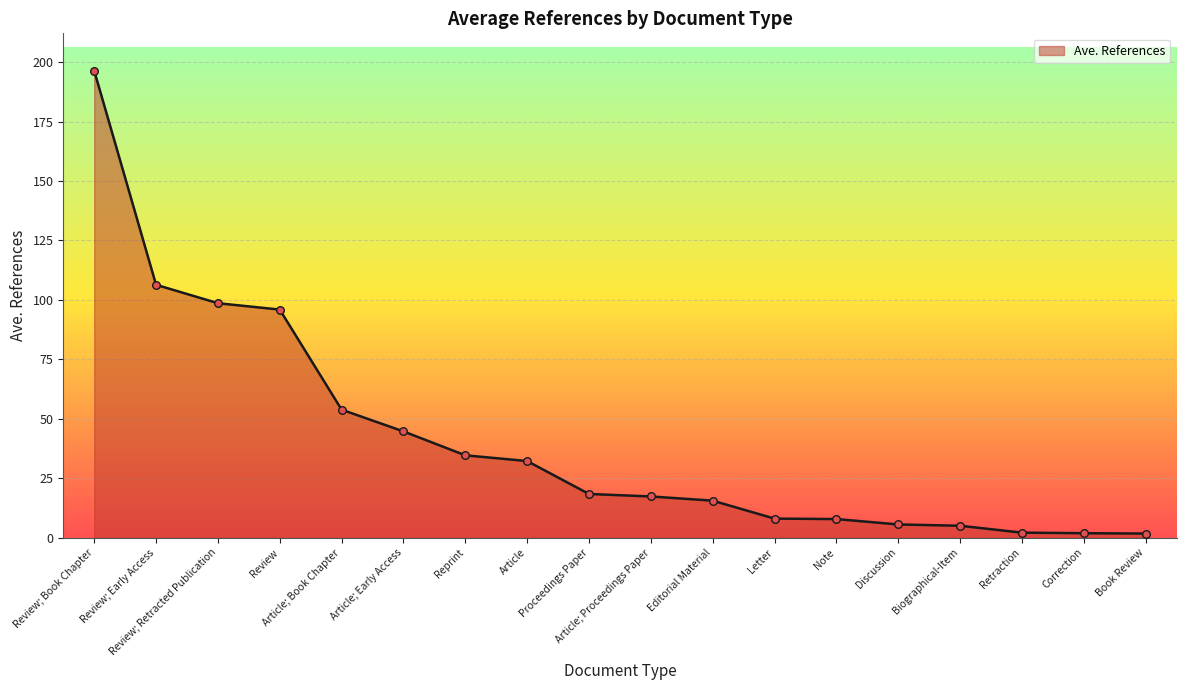

What is the change in value from Article; Proceedings Paper to Biographical-Item?

-12.3